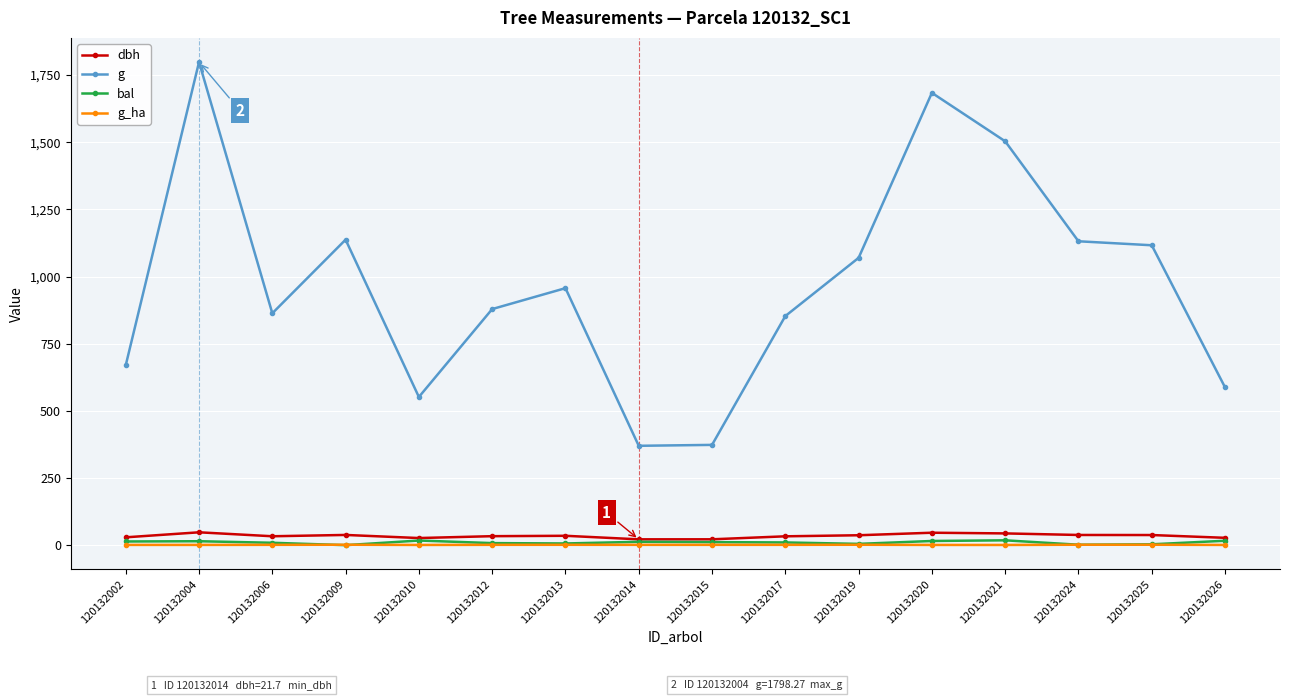

What is the highest value of the g series?

1798.3